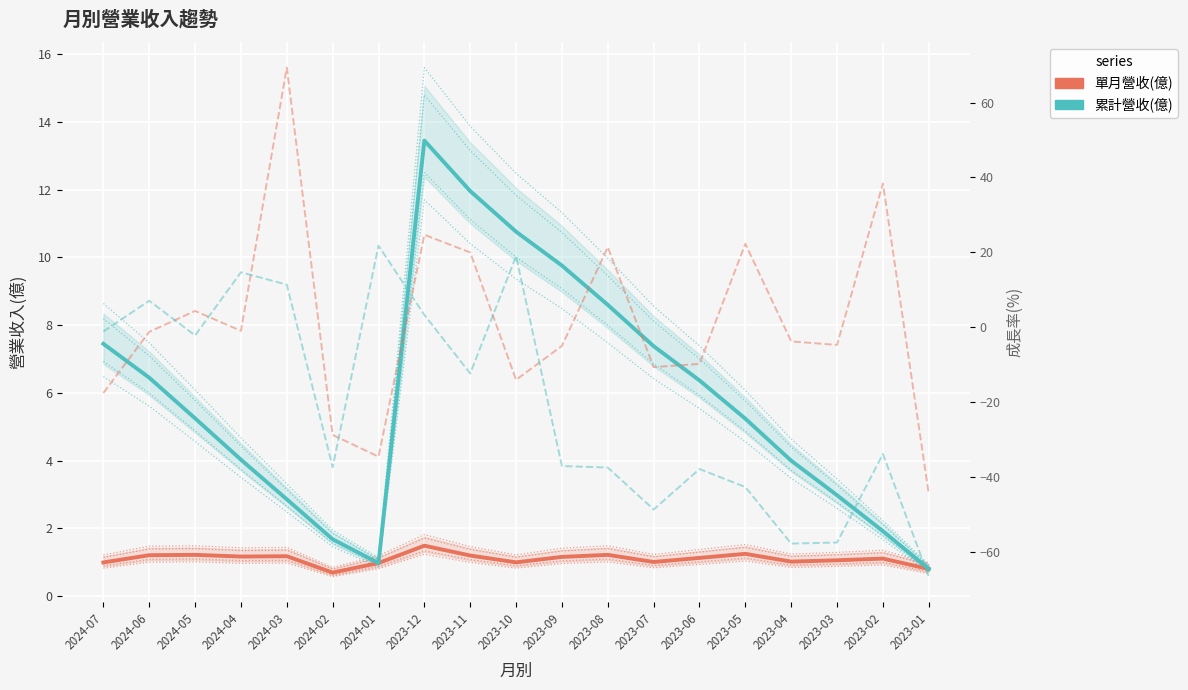

How many values in the 累計營收(億) series exceed 5?

11